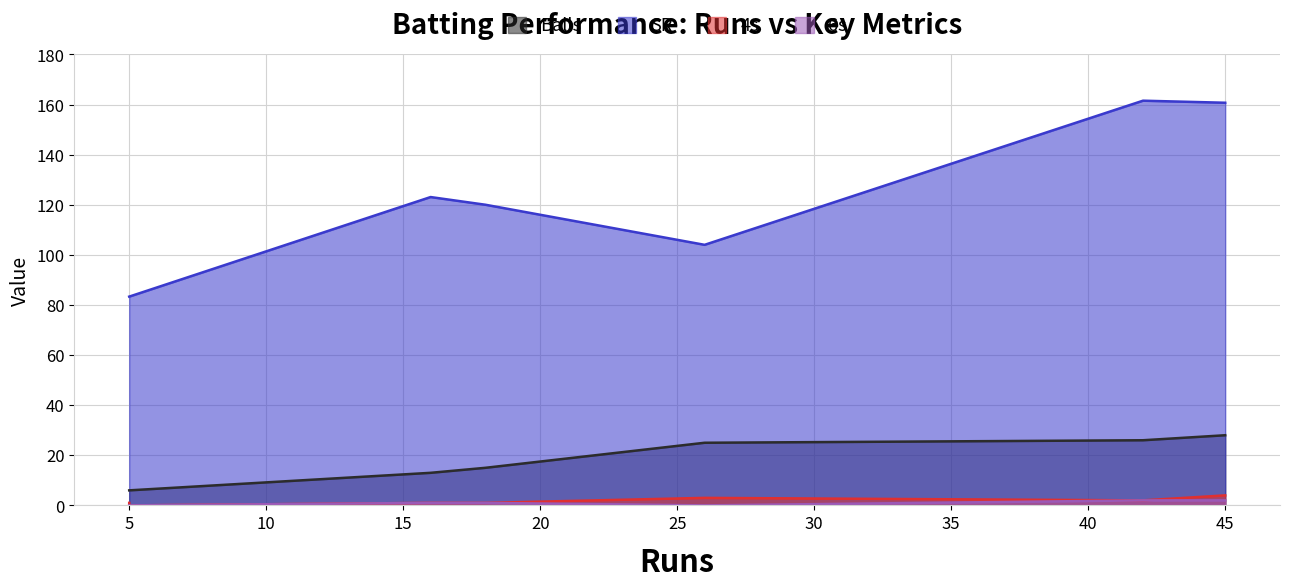

How many lines are shown in the chart?

4